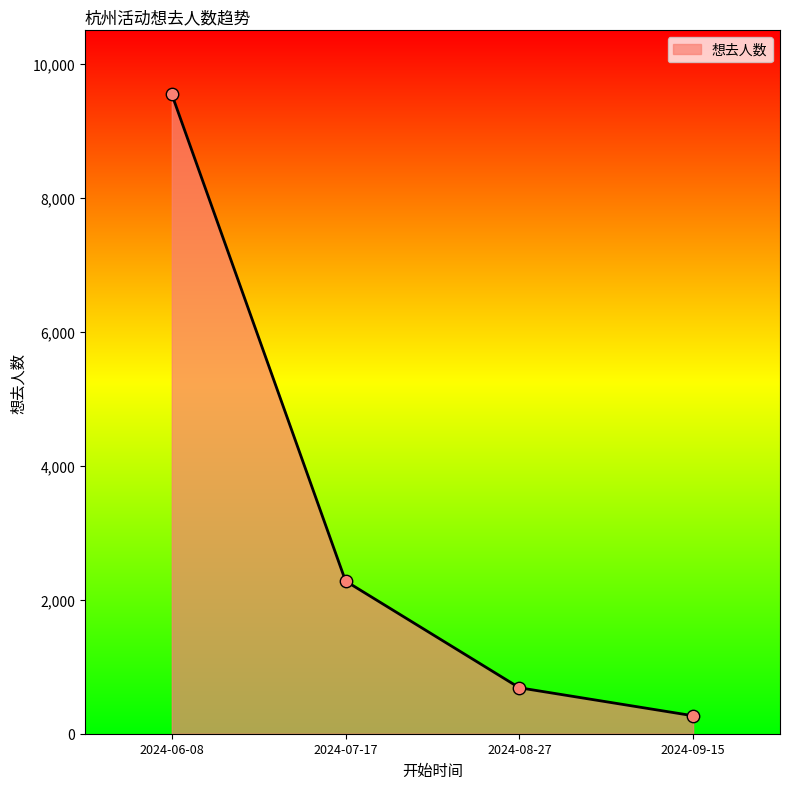

What is the change in value from 2024-08-27 to 2024-09-15?

-418